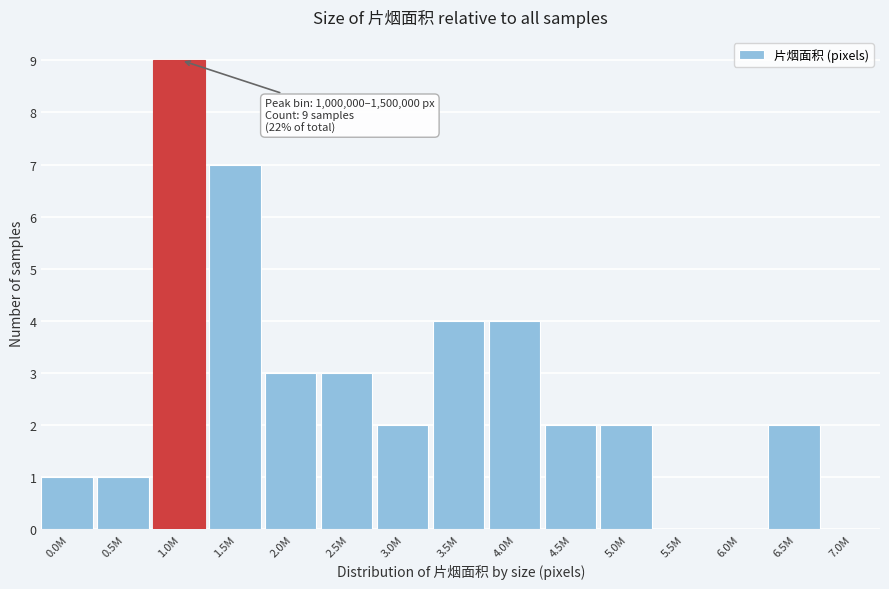

Reading left to right, transcribe all the data shown in this chart.

0.0M=1	0.5M=1	1.0M=9	1.5M=7	2.0M=3	2.5M=3	3.0M=2	3.5M=4	4.0M=4	4.5M=2	5.0M=2	5.5M=0	6.0M=0	6.5M=2	7.0M=0